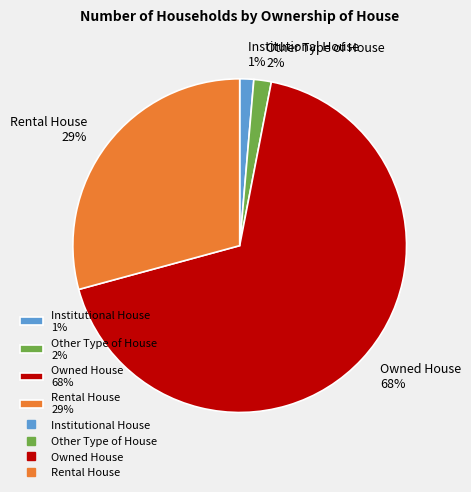

Count the number of slices in the pie.

4